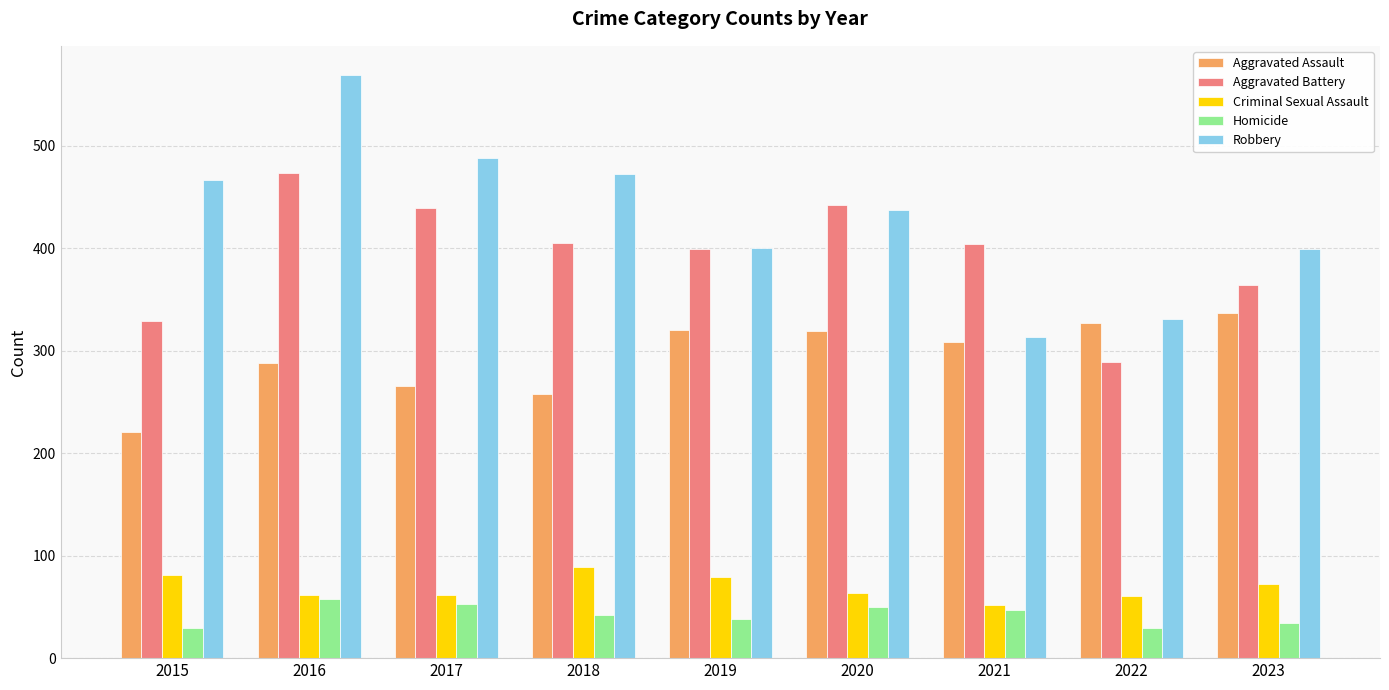

Is the value of Robbery at 2018 greater than the value of Criminal Sexual Assault at 2016?

Yes